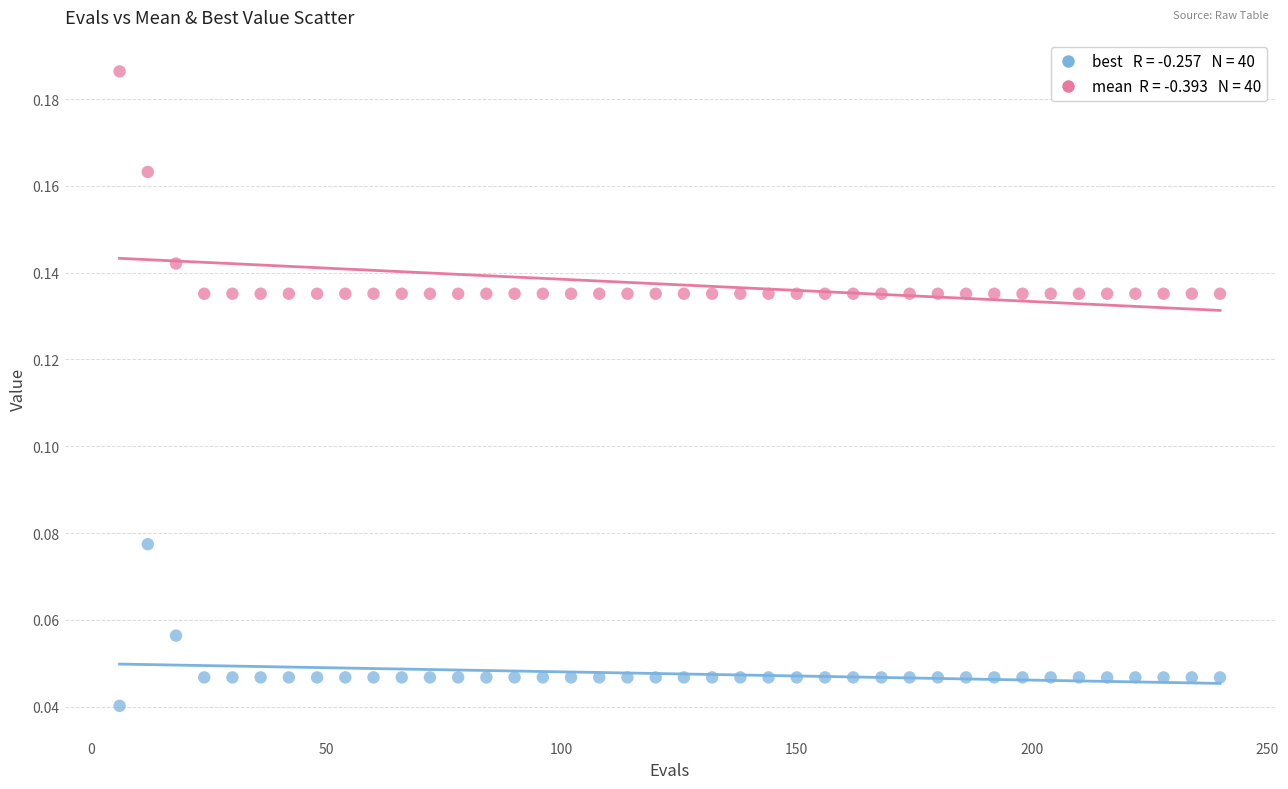

Across all data points, what is the range of X values (max minus min)?

234.0